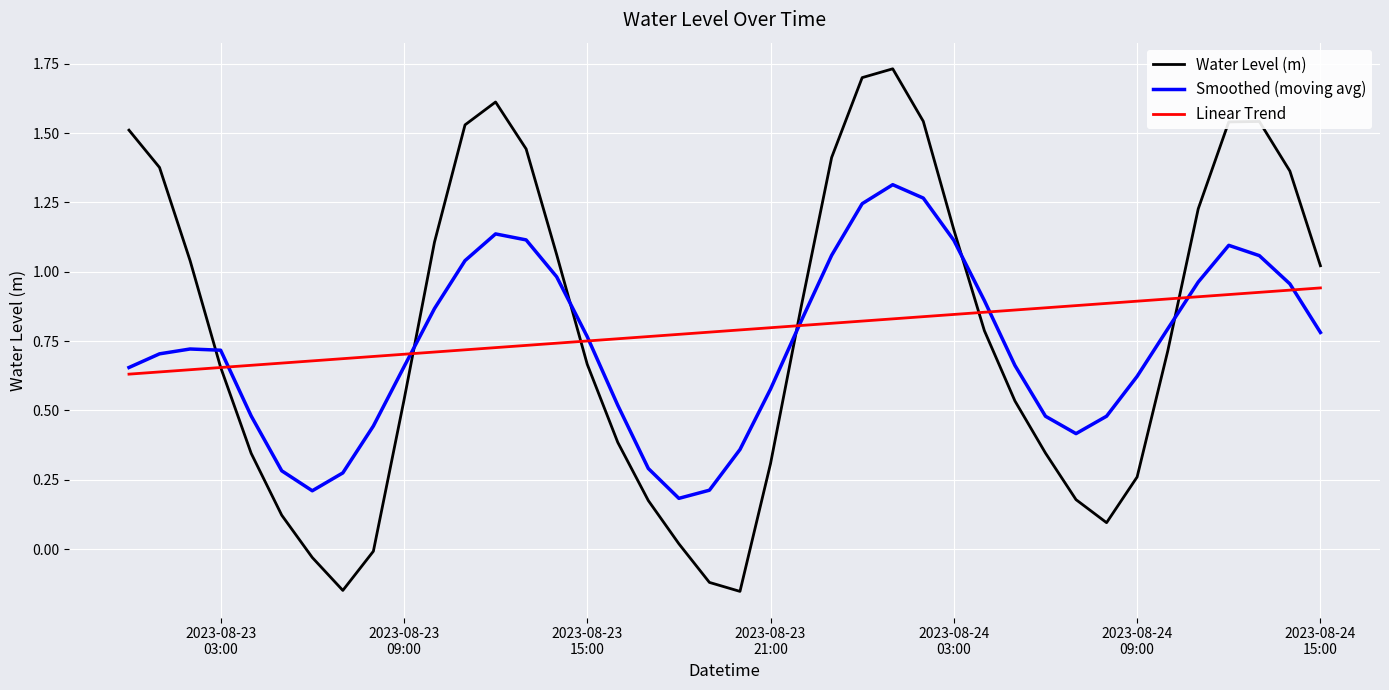

After their last crossing, which series has the higher values: Water Level (m) or Smoothed (moving avg)?

Water Level (m)